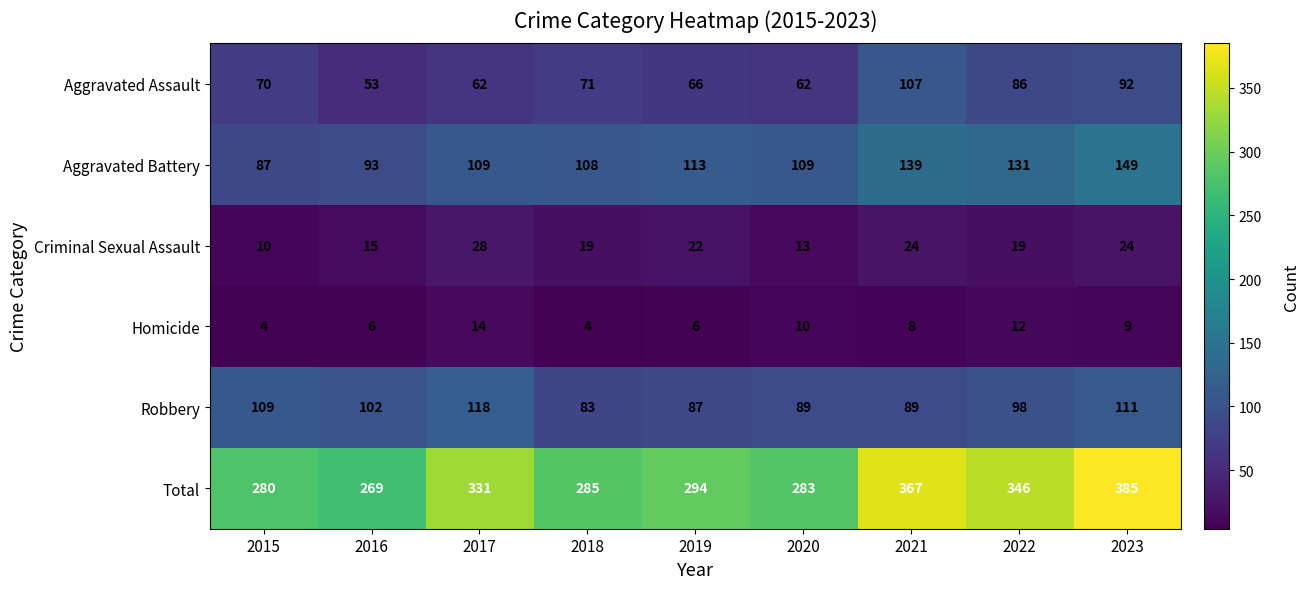

List the series in order of their peak value, highest first.

Total, Aggravated Battery, Robbery, Aggravated Assault, Criminal Sexual Assault, Homicide